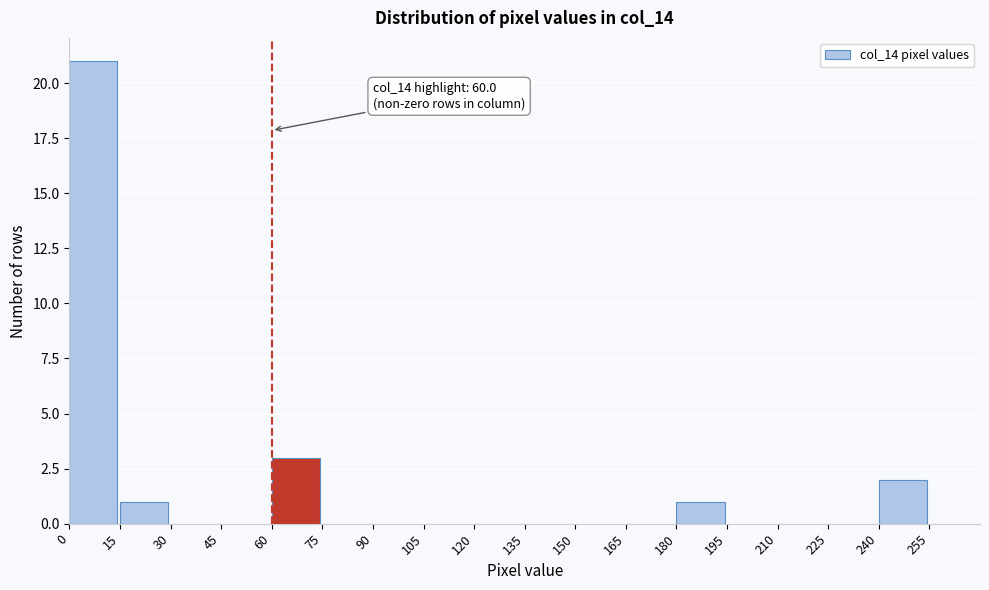

Over which range of the x-axis is the bar tallest?

0 to 15